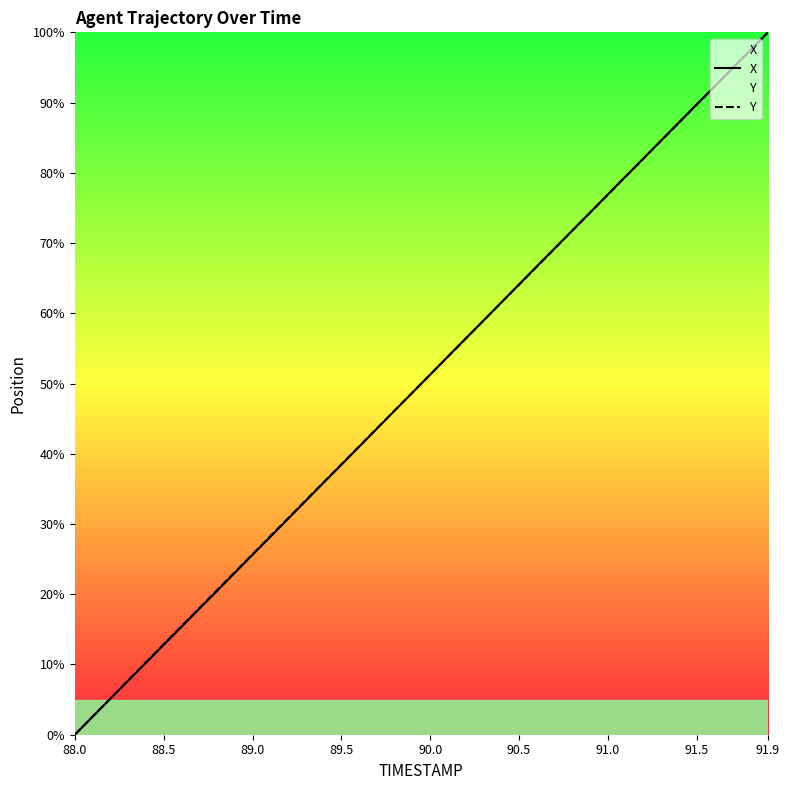

Is it true that X equals 0.0 at 88.0?

True